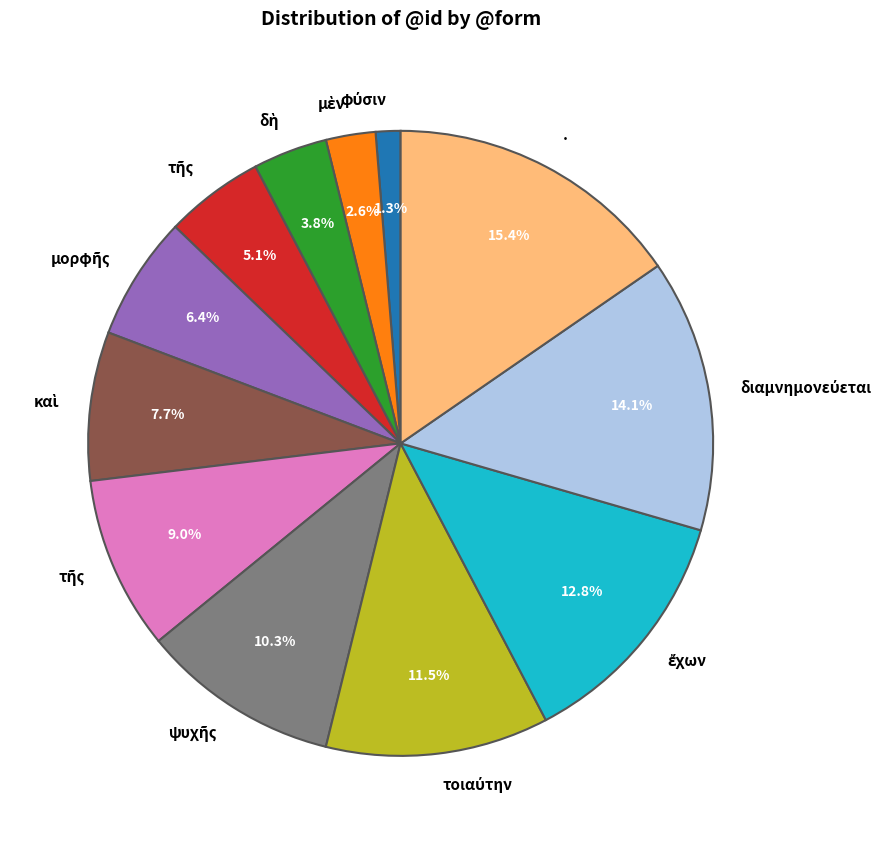

Does any single category account for the majority?

No